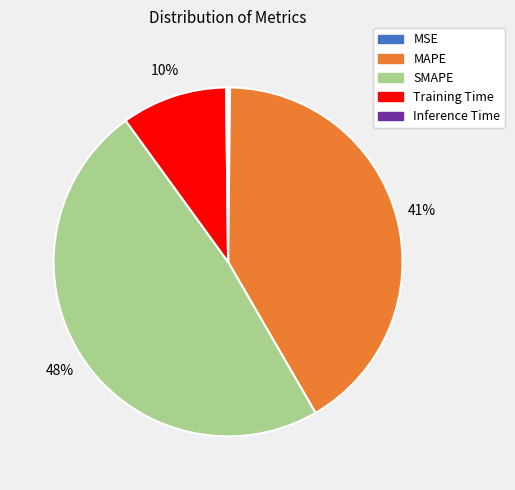

To the nearest percent, what is the average slice percentage?

20%